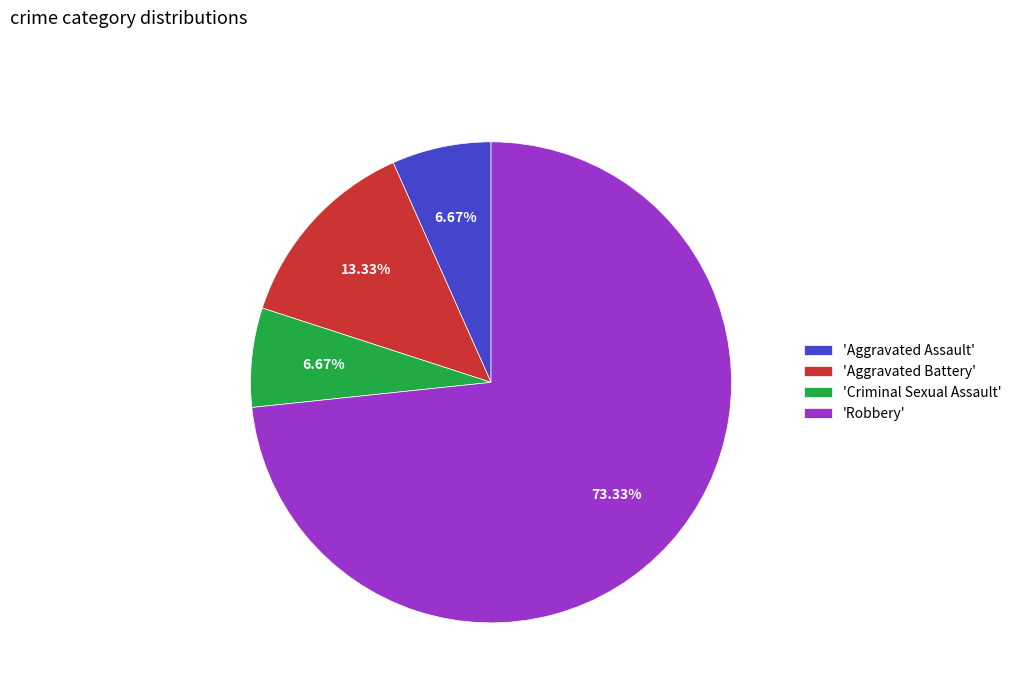

How many segments does this pie chart have?

4